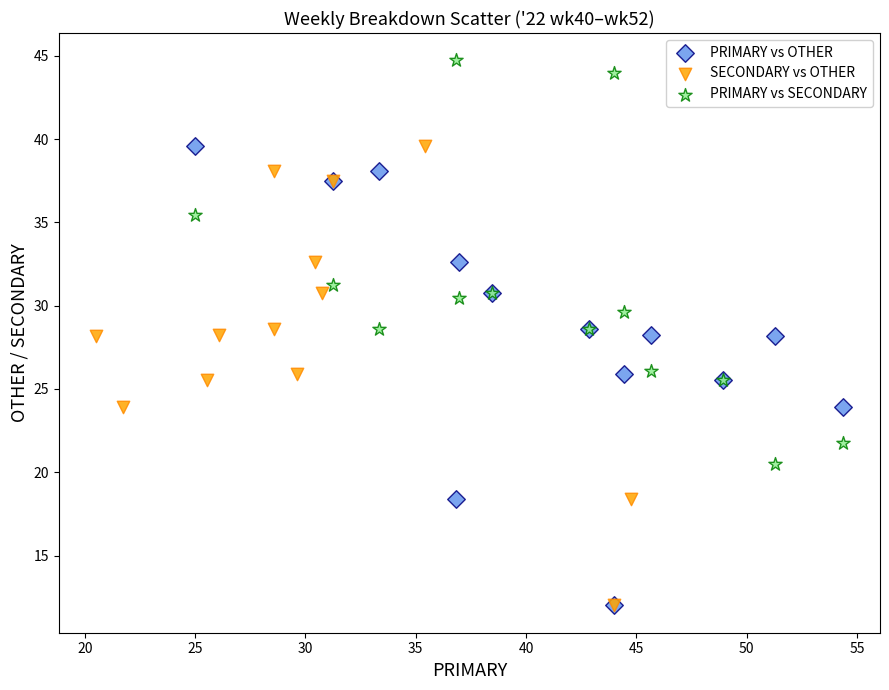

Which series contains the highest Y value?

PRIMARY vs SECONDARY